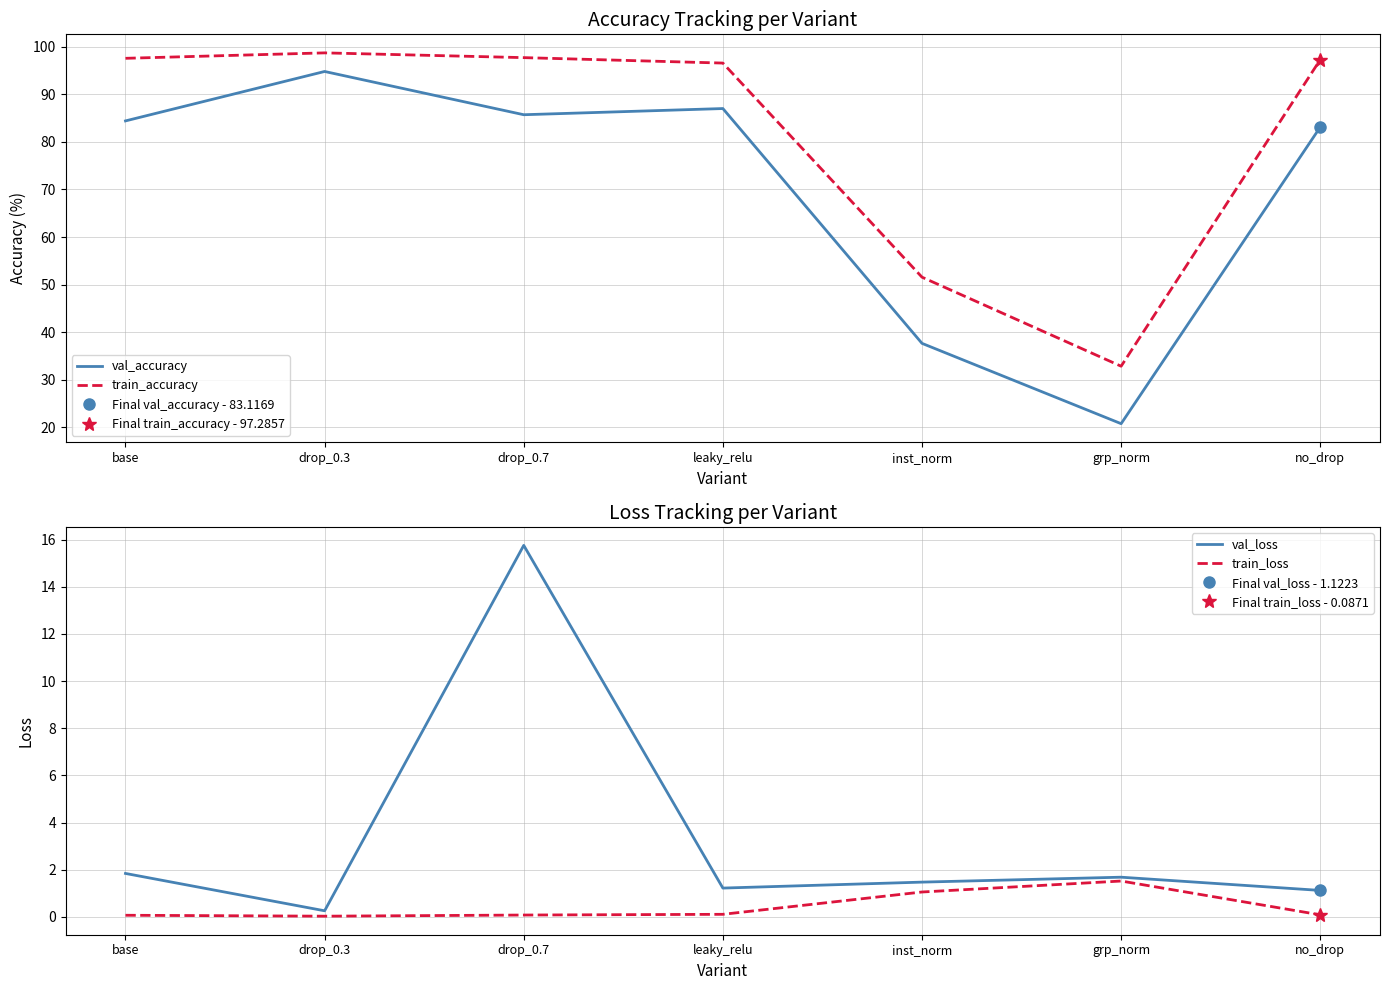

Rank the categories by train_accuracy value from highest to lowest.

drop_0.3, drop_0.7, base, no_drop, leaky_relu, inst_norm, grp_norm